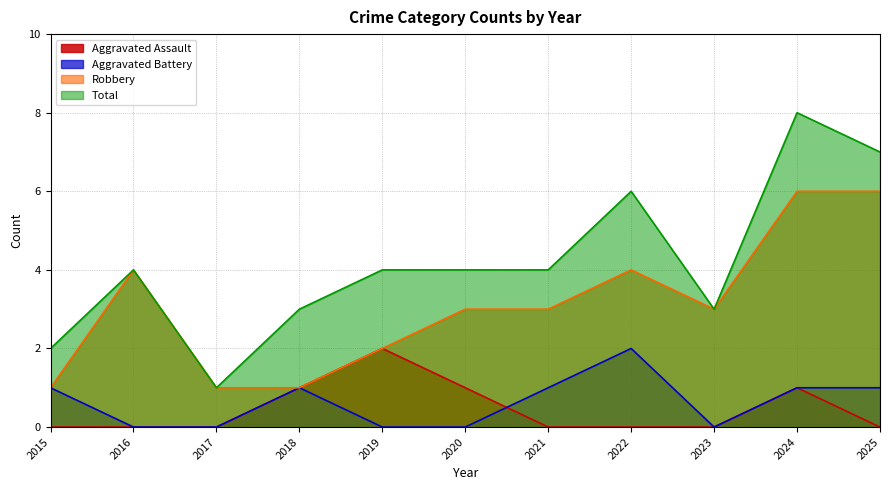

List the labels in order of Aggravated Assault value, largest first.

2019, 2018, 2020, 2024, 2015, 2016, 2017, 2021, 2022, 2023, 2025